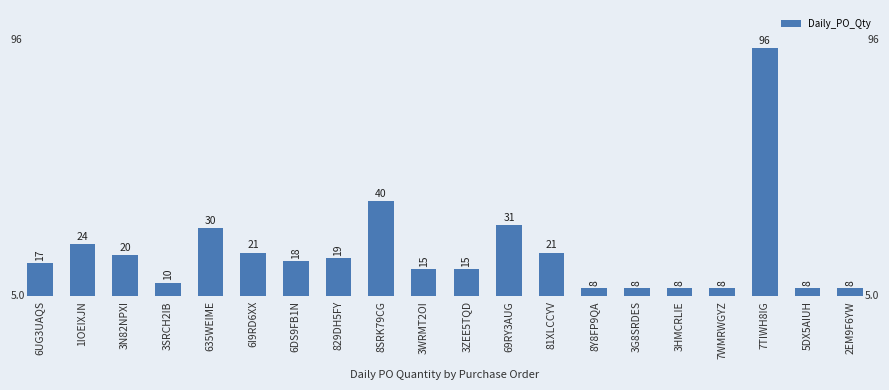

Is it true that the value at 7WMRWGYZ is 14?

False